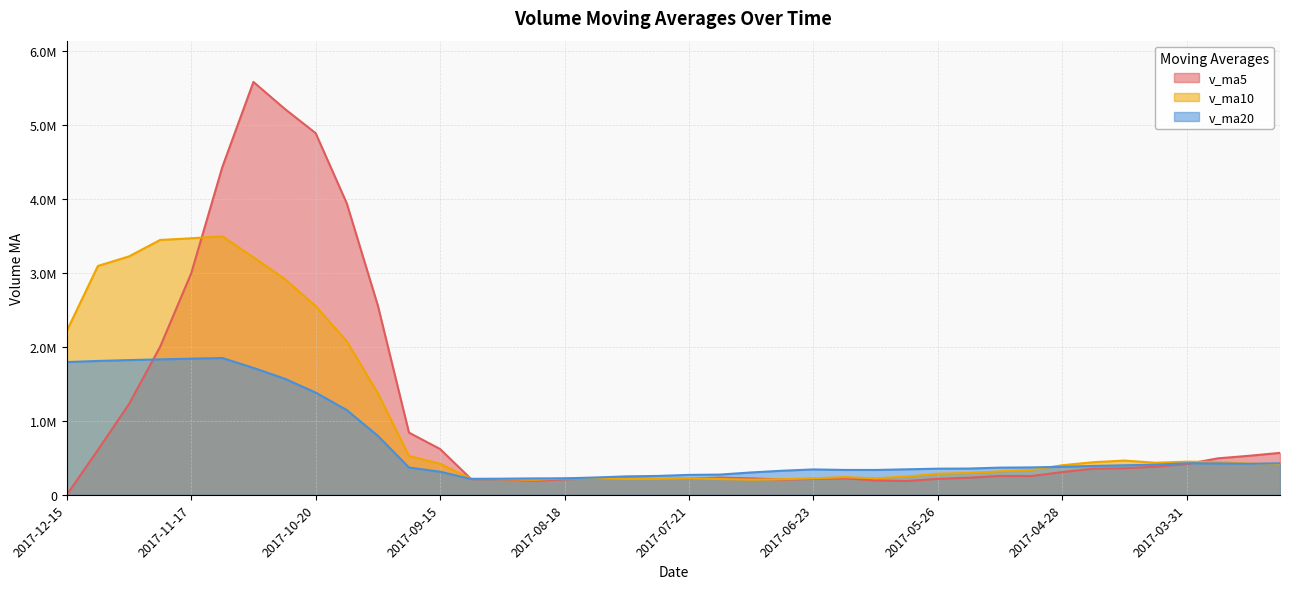

Between 2017-05-05 and 2017-05-19, which is larger?

2017-05-05